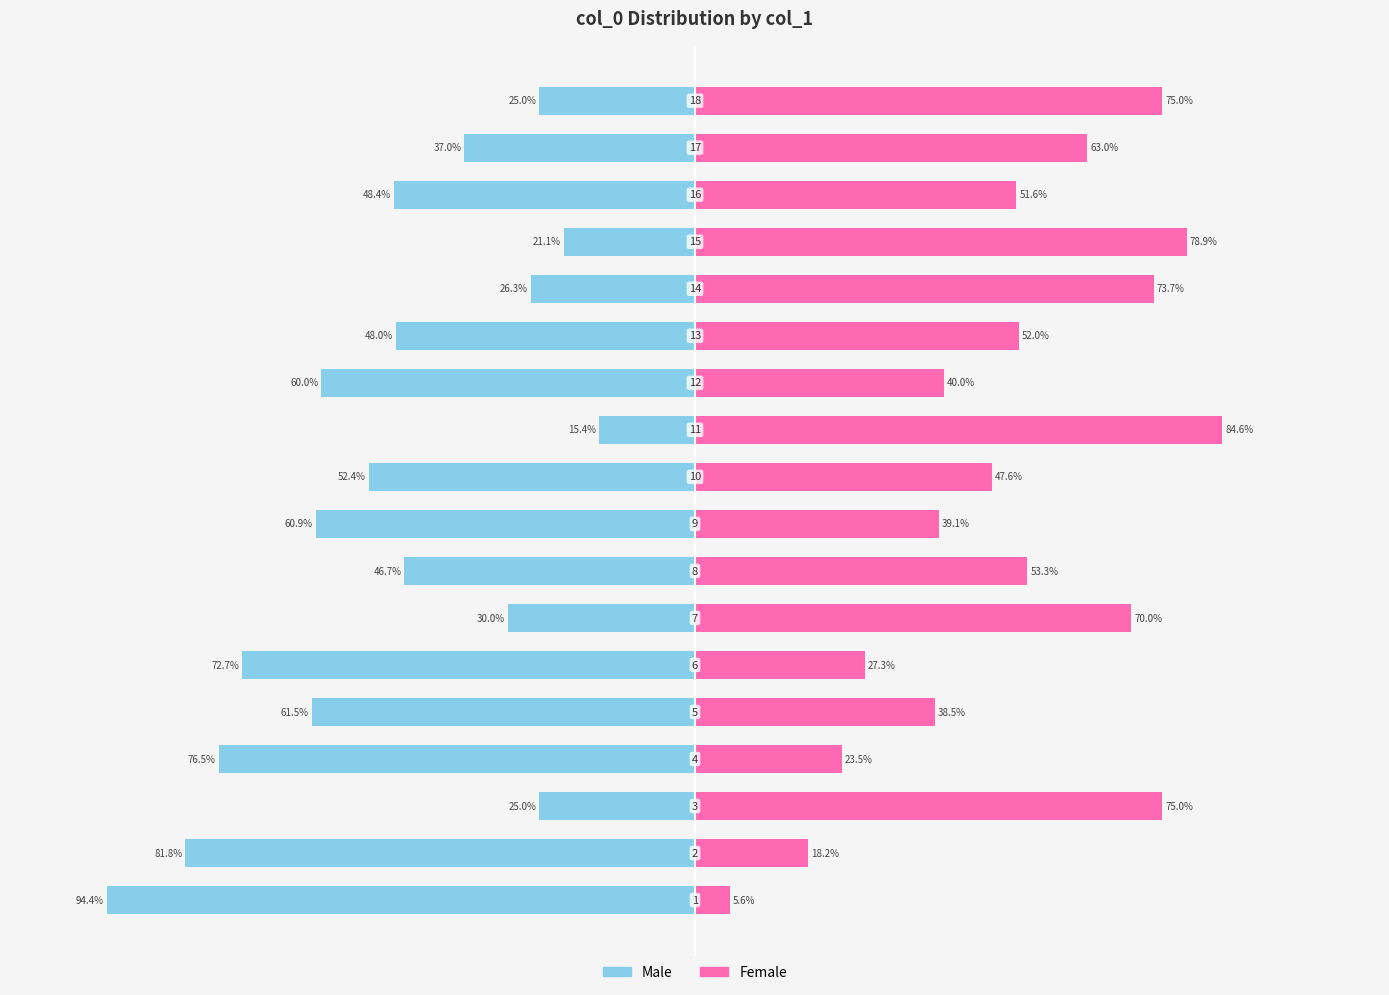

What are all the series names shown in the legend?

Male, Female